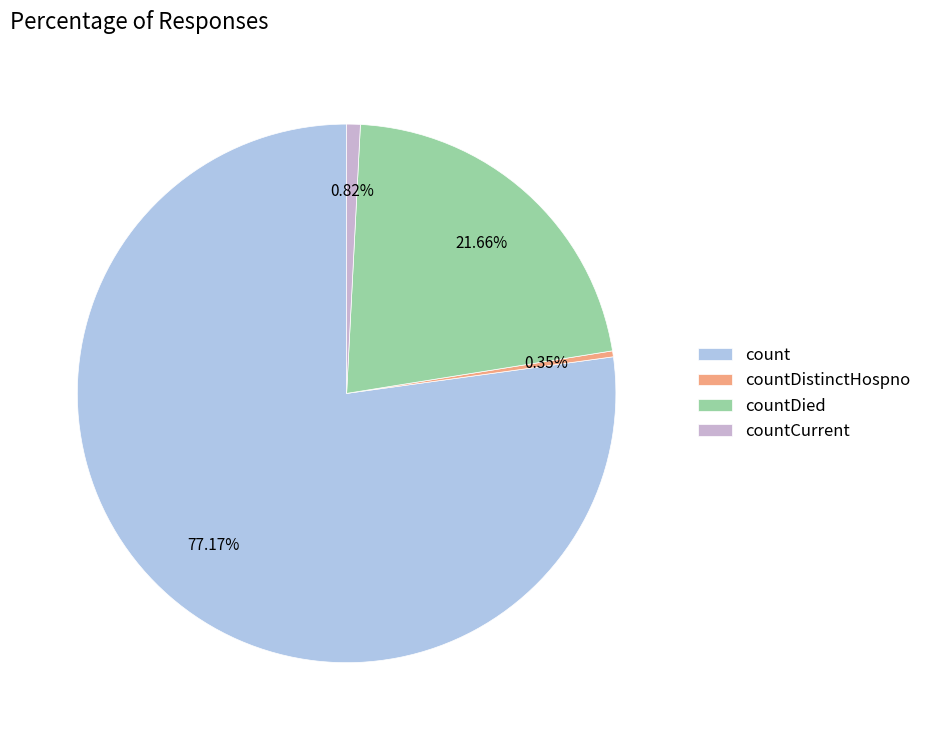

Does any single category account for the majority?

Yes